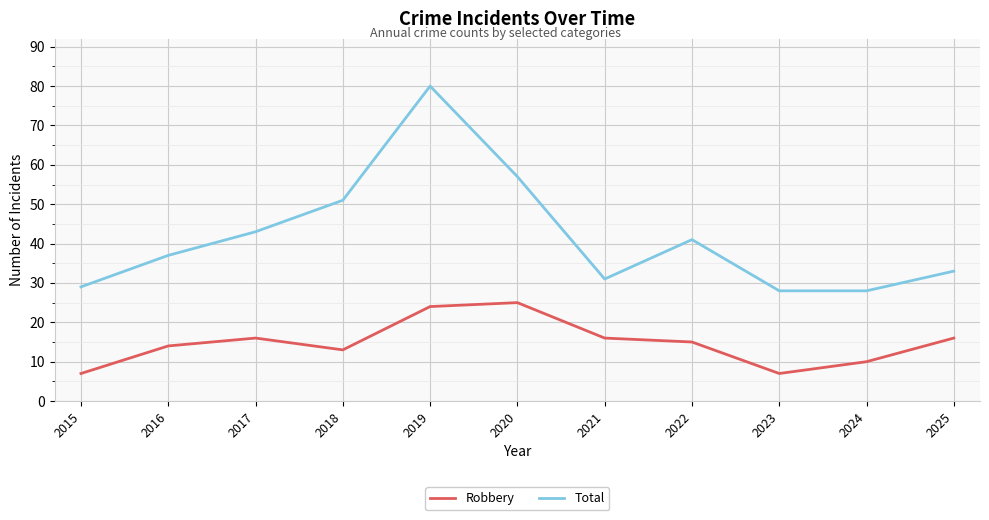

Is it true that Robbery equals 16 at 2021?

True